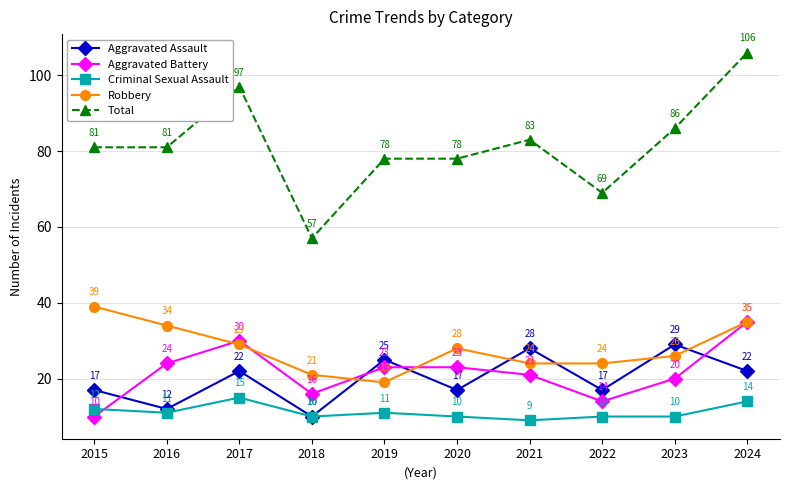

True or false: Total and Criminal Sexual Assault cross at least once.

False